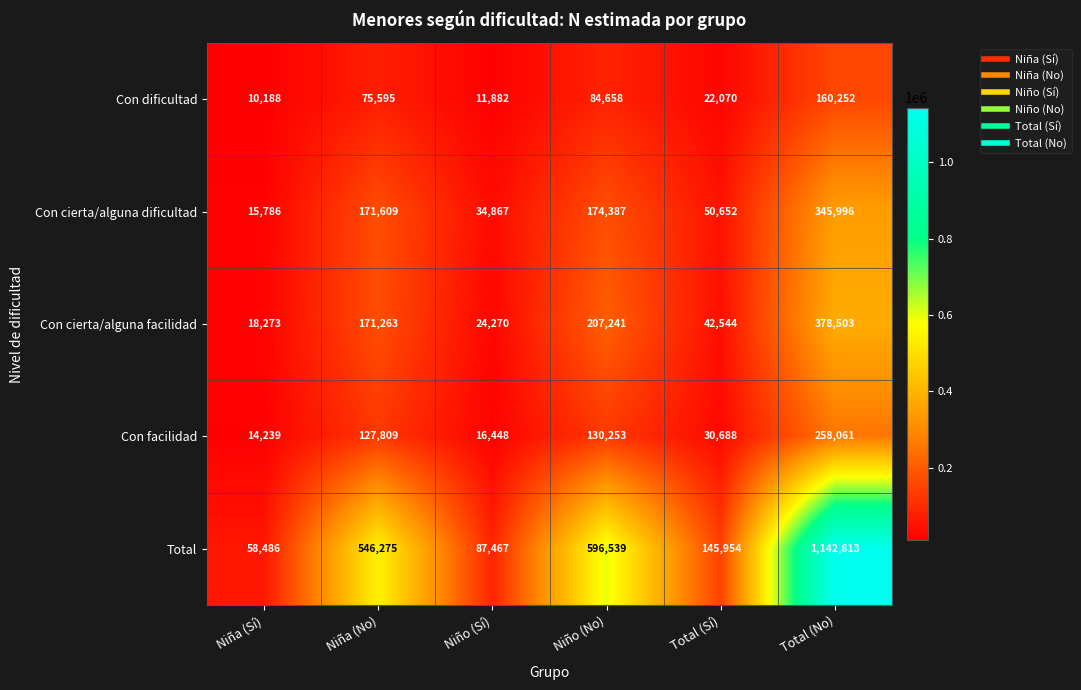

How many data points does each series have?

6